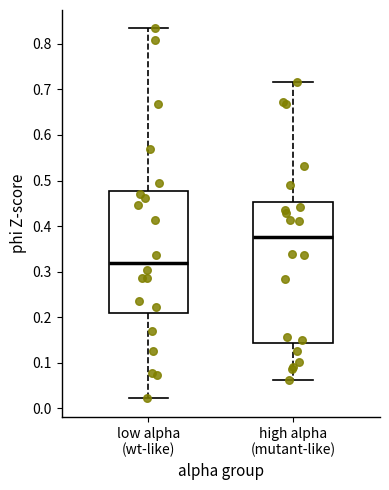

Which box is the tallest, from its lower edge to its upper edge?

high alpha (mutant-like)